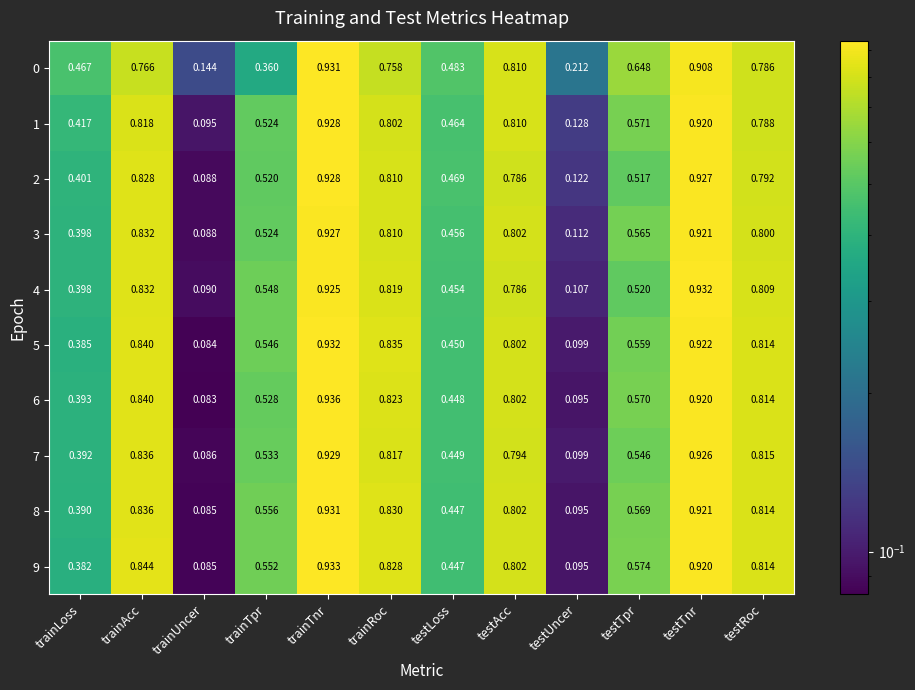

Is the value of 3 at trainUncer greater than the value of 9 at trainUncer?

Yes